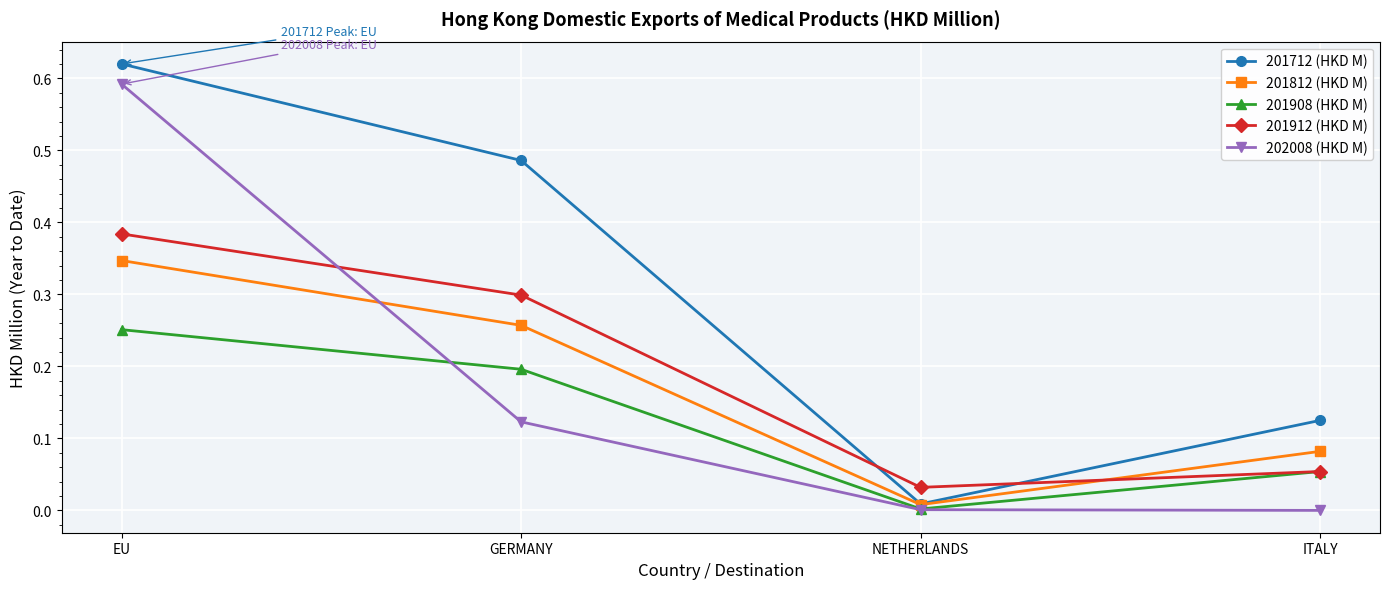

List the series in order of their peak value, lowest first.

201908 (HKD M), 201812 (HKD M), 201912 (HKD M), 202008 (HKD M), 201712 (HKD M)